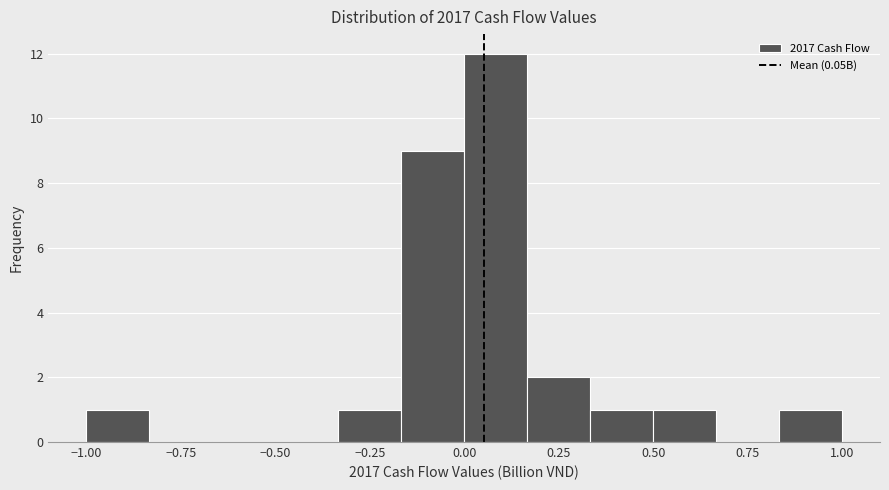

Around what value on the x-axis is the tallest bar? Give the approximate position of its centre, as read against the axis.

0.10